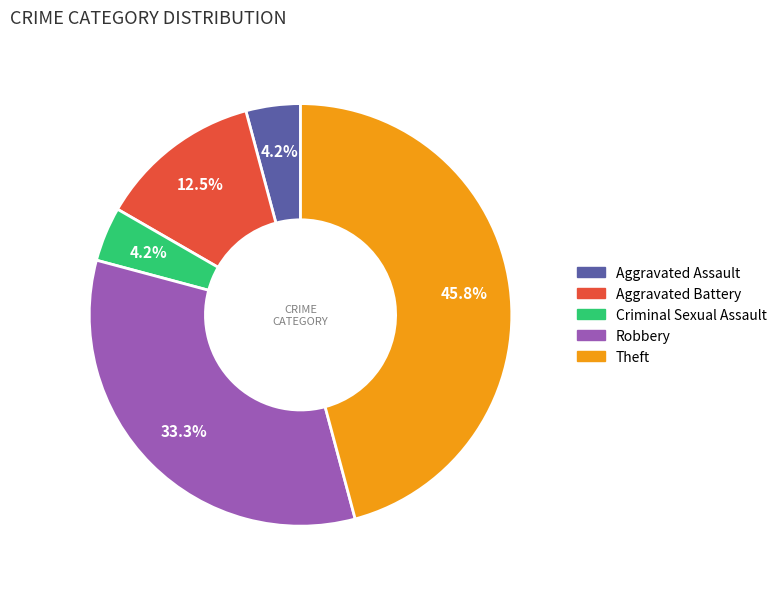

Is Criminal Sexual Assault the majority of the pie?

No